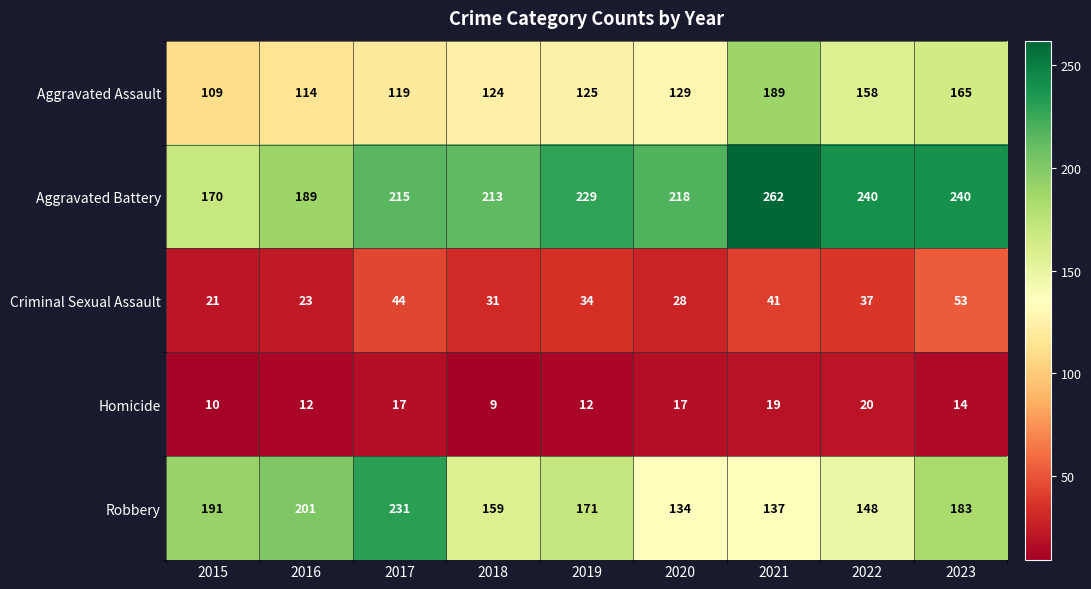

True or false: Homicide has a value of 10 at 2015.

True